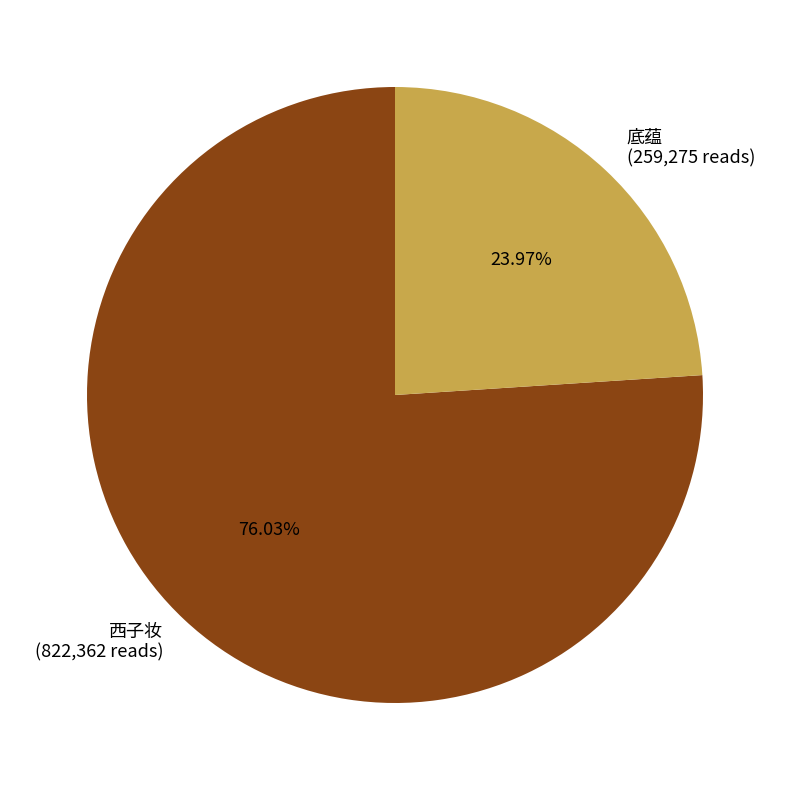

Between 底蕴 and 西子妆, which is larger?

西子妆